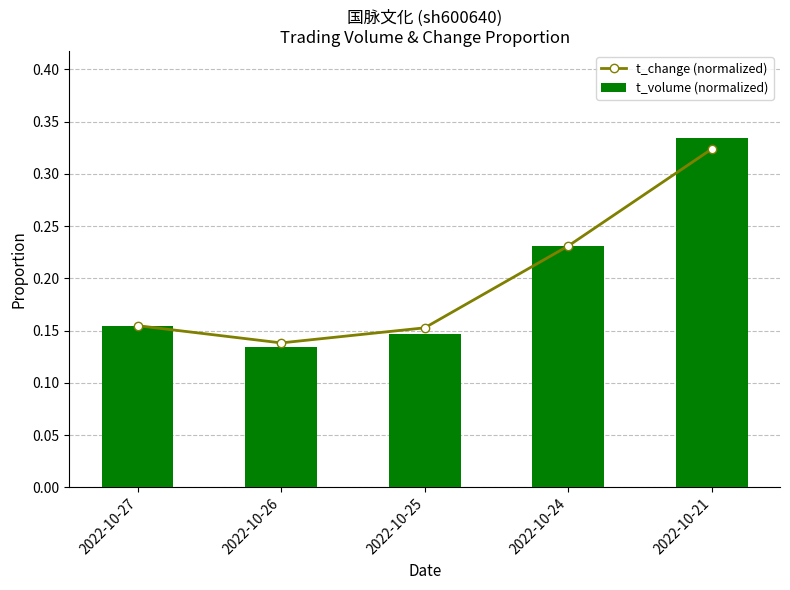

The t_change (normalized) series shows 0.2 at 2022-10-21. True or false?

False